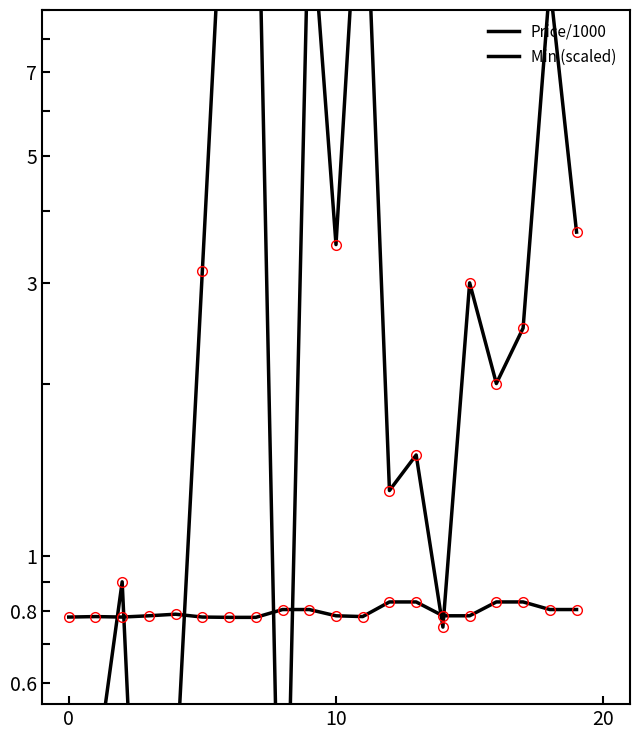

List the series in order of their overall mean, highest first.

Price/1000, Min (scaled)